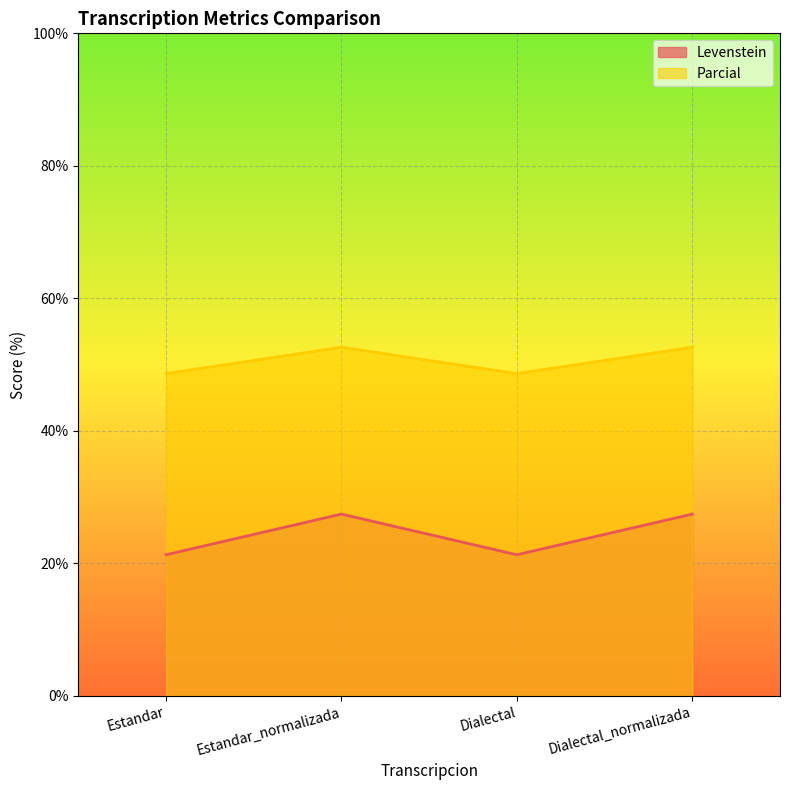

Reading left to right, extract all data points from this chart.

Levenstein: Estandar=21.3	Estandar_normalizada=27.5	Dialectal=21.3	Dialectal_normalizada=27.5
Parcial: Estandar=48.6	Estandar_normalizada=52.6	Dialectal=48.6	Dialectal_normalizada=52.6